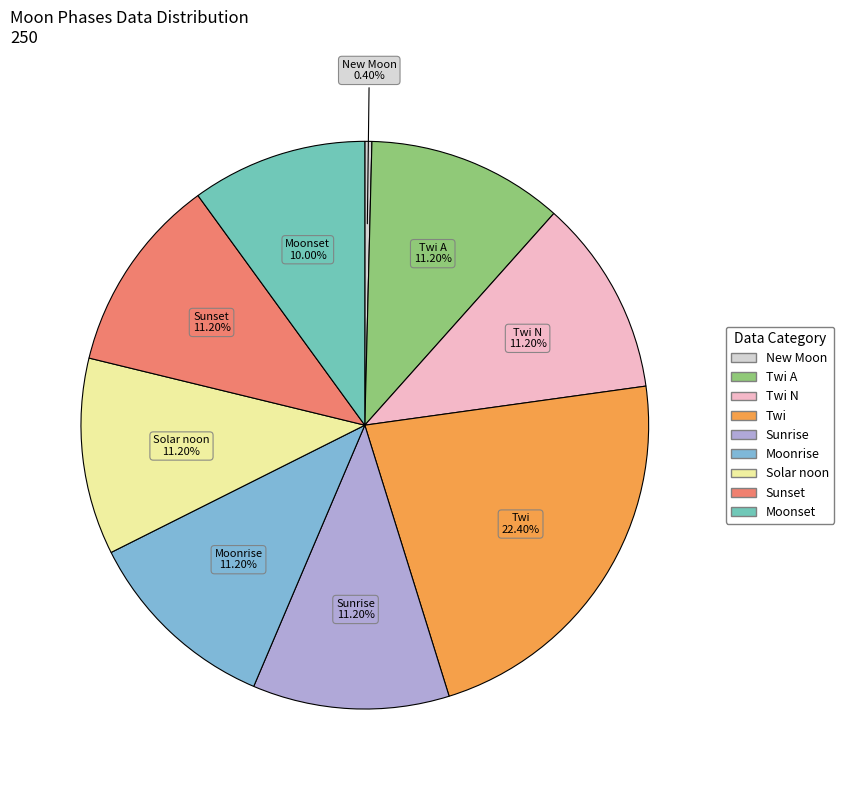

To the nearest percent, what is the difference between the largest and smallest slice percentages?

22%